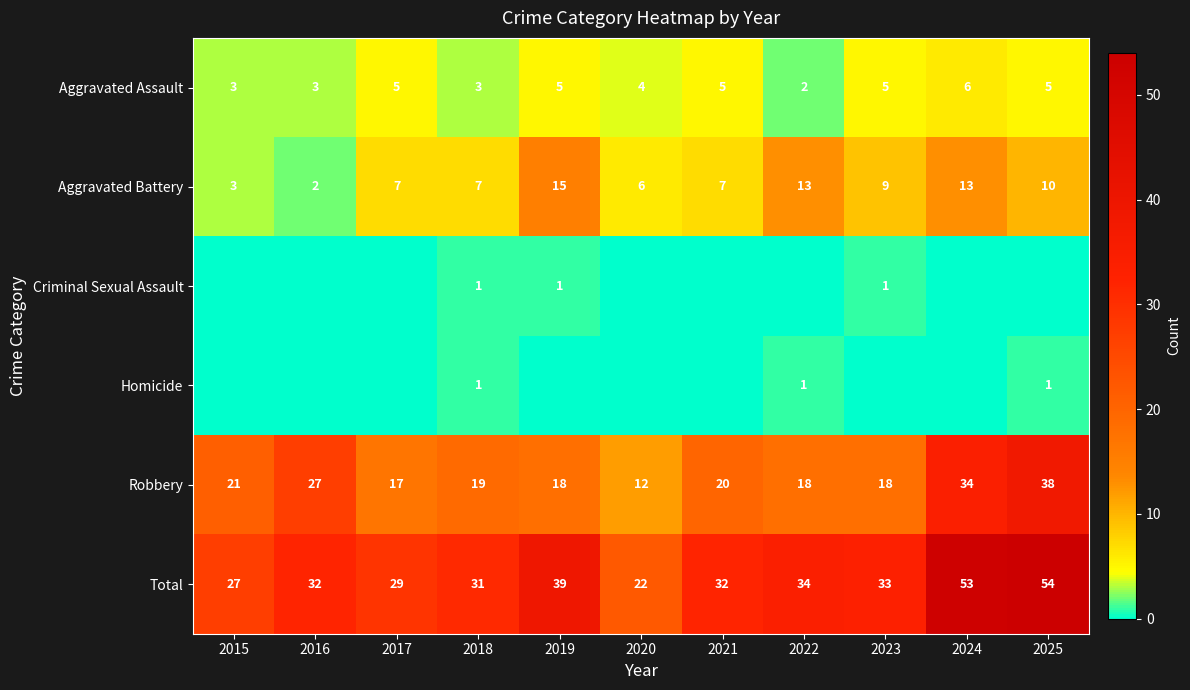

What is the difference between the second highest and second lowest values in the Aggravated Battery series?

10